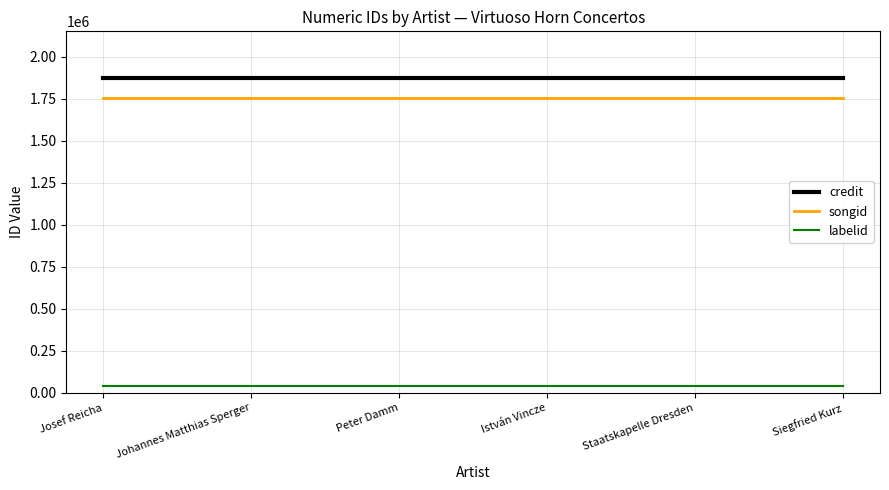

True or false: credit and labelid intersect in this chart.

False